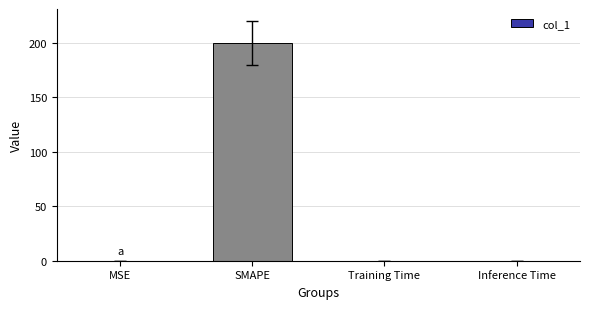

Which label corresponds to the largest value in the chart?

SMAPE